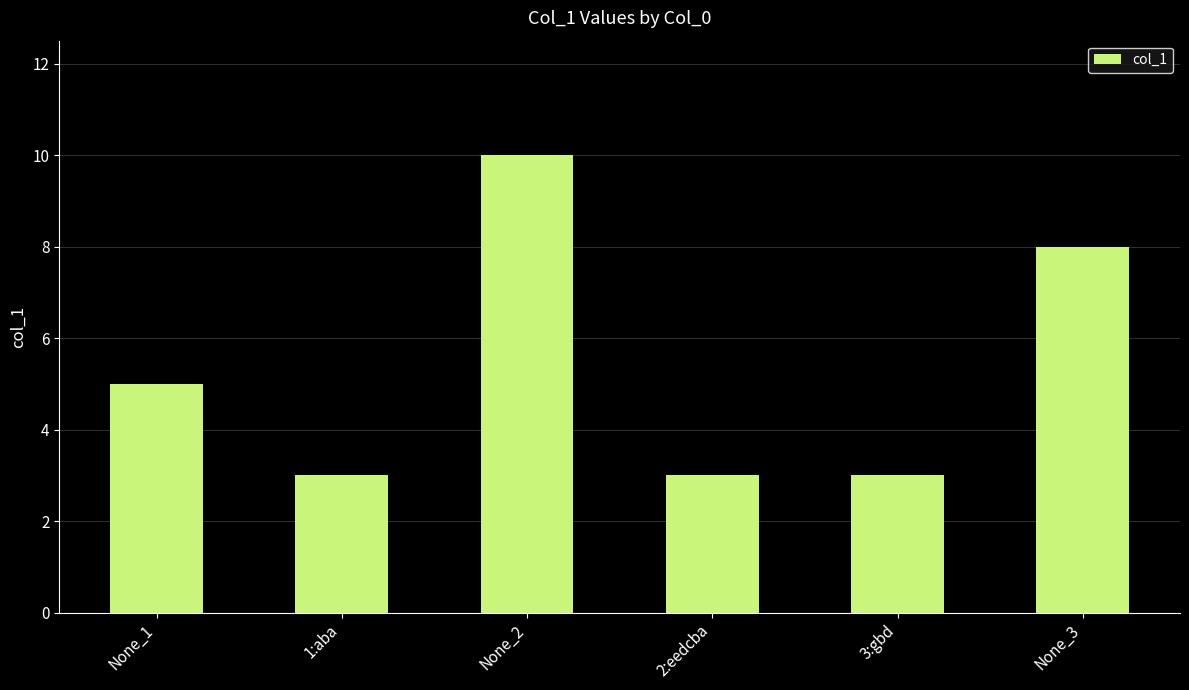

What is the ratio of the value at None_3 to the value at 3:gbd?

2.7